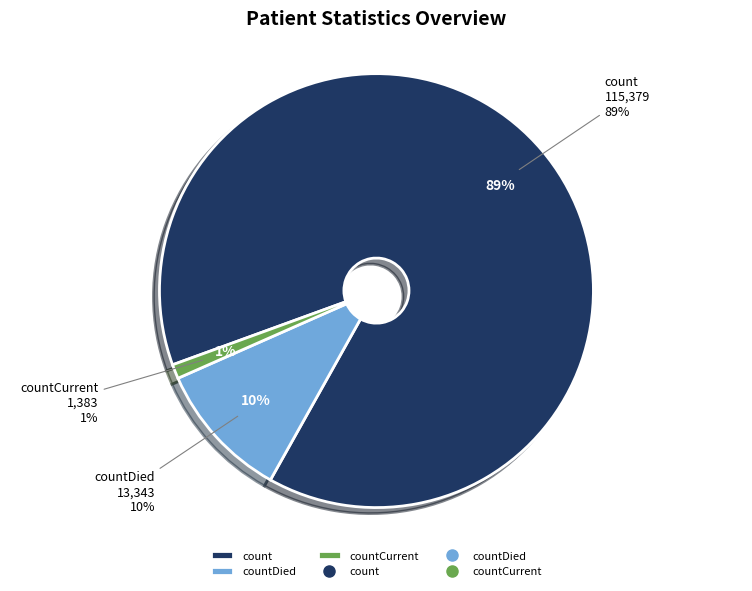

To the nearest percent, what is the difference between the count and countCurrent slice percentages?

88%